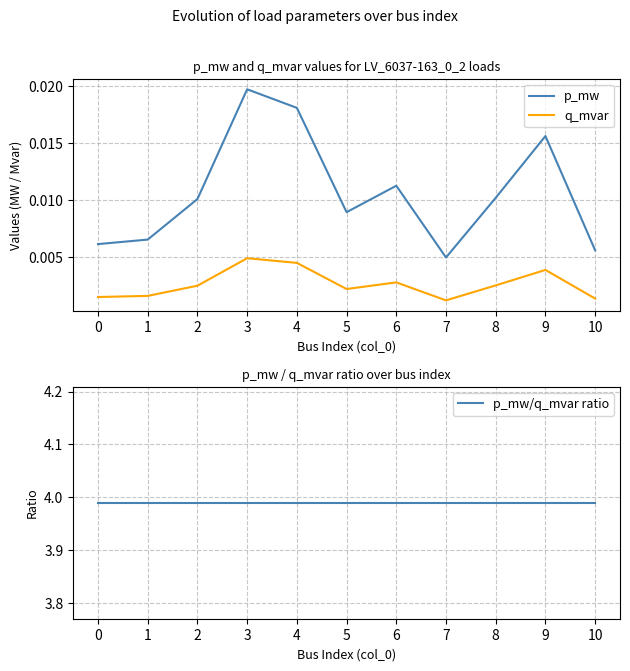

What is the spread (max minus min) of values at 10?

4.0